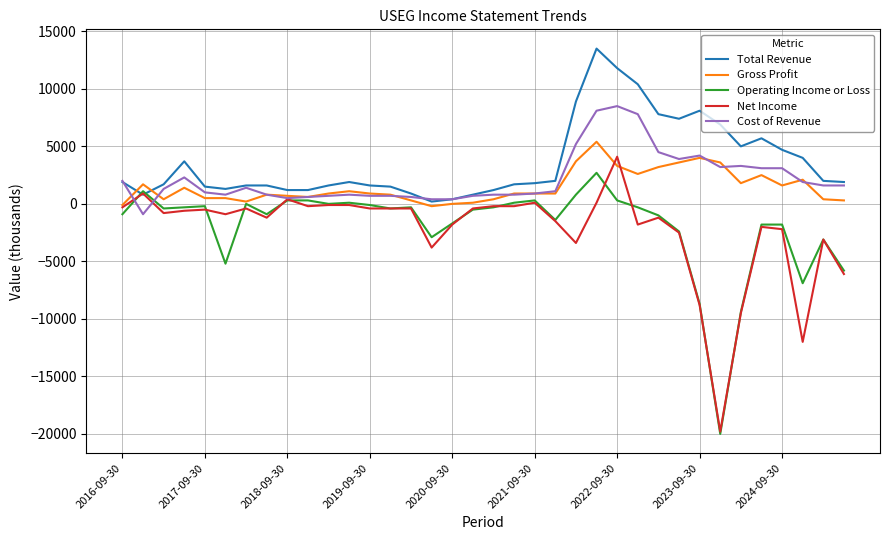

What is the lowest value of the Net Income series?

-19800